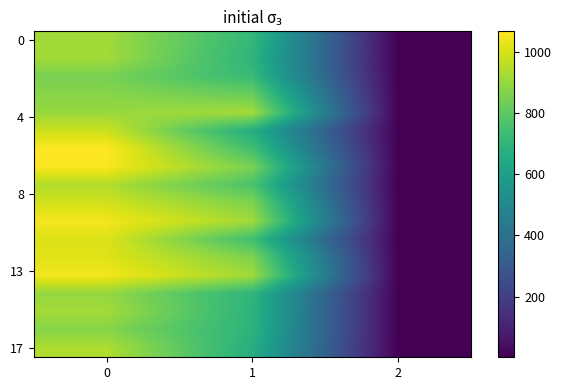

How many data points does each series have?

3